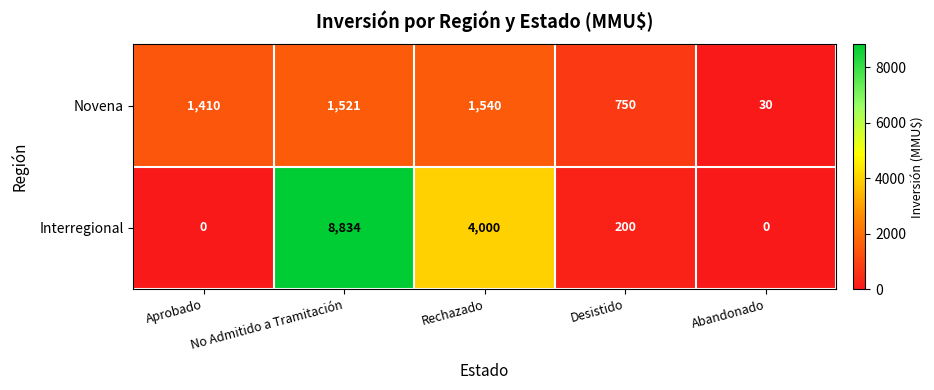

What is the maximum value for Novena?

1540